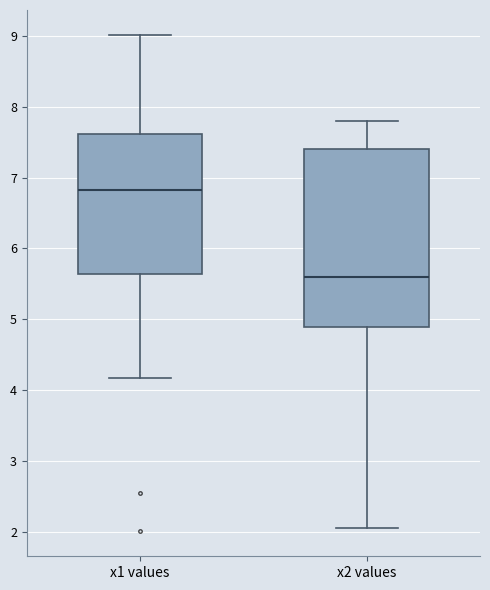

Which box's median line is the highest?

x1 values